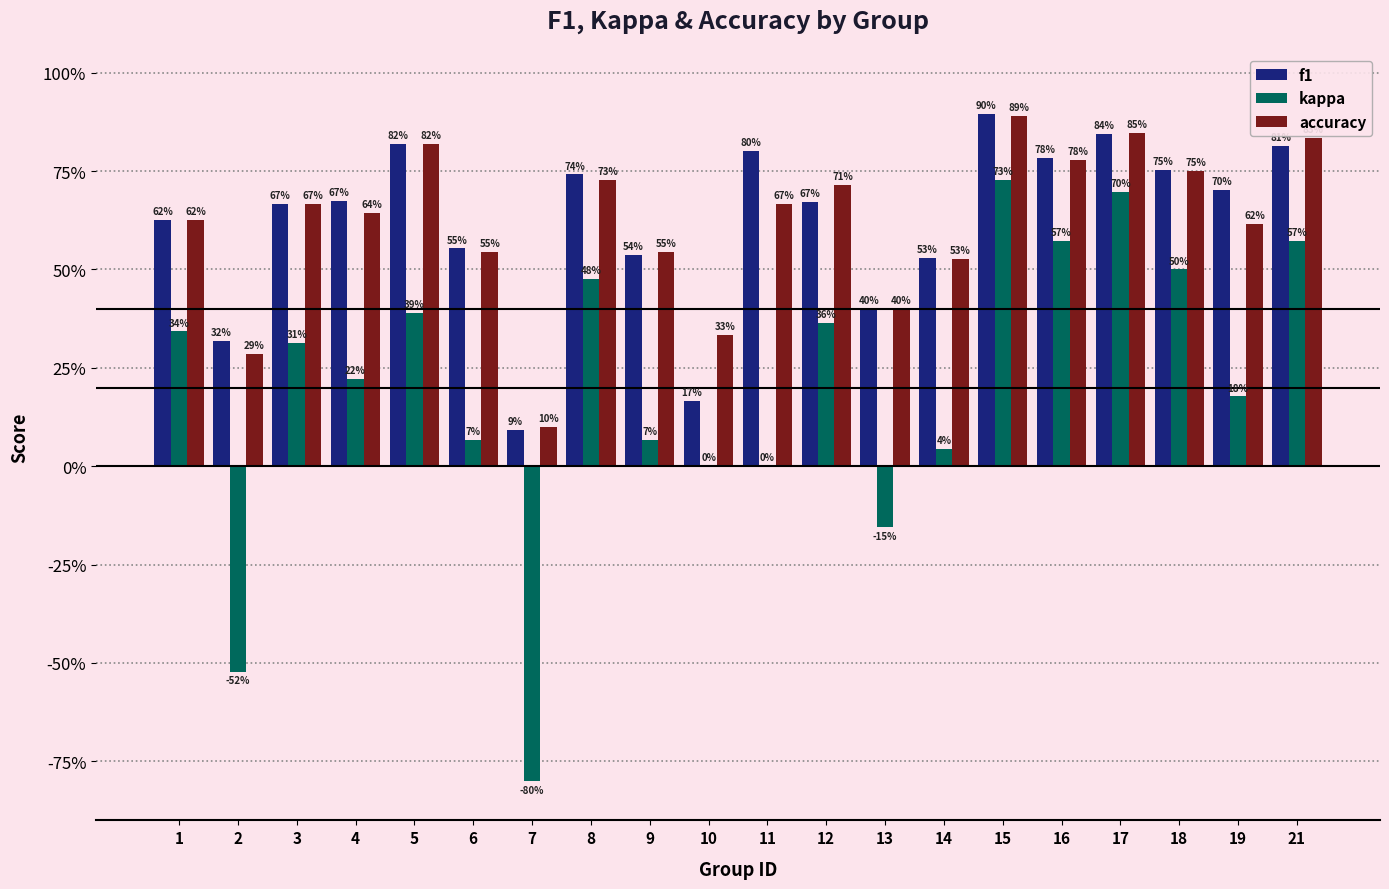

What is the approximate value of kappa at 5?

0.4